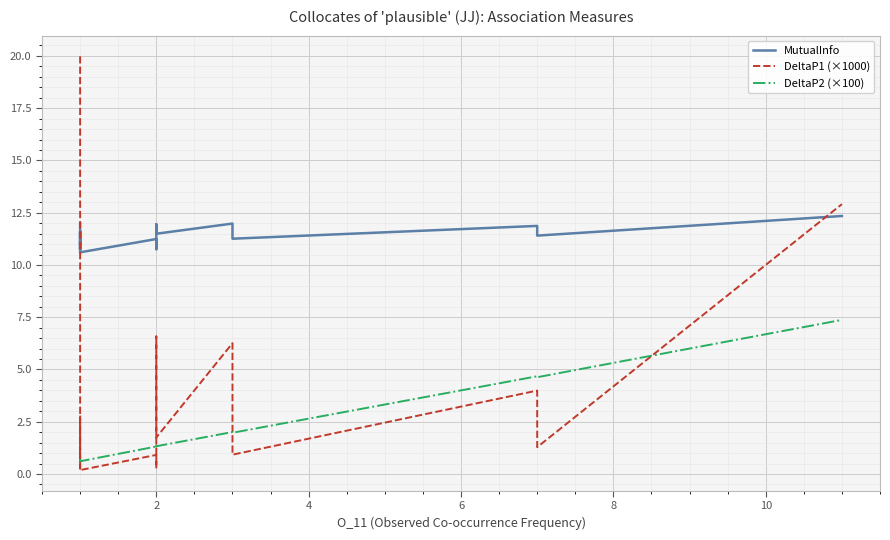

True or false: DeltaP2 (×100) has more than 1 points higher than both neighbors.

True